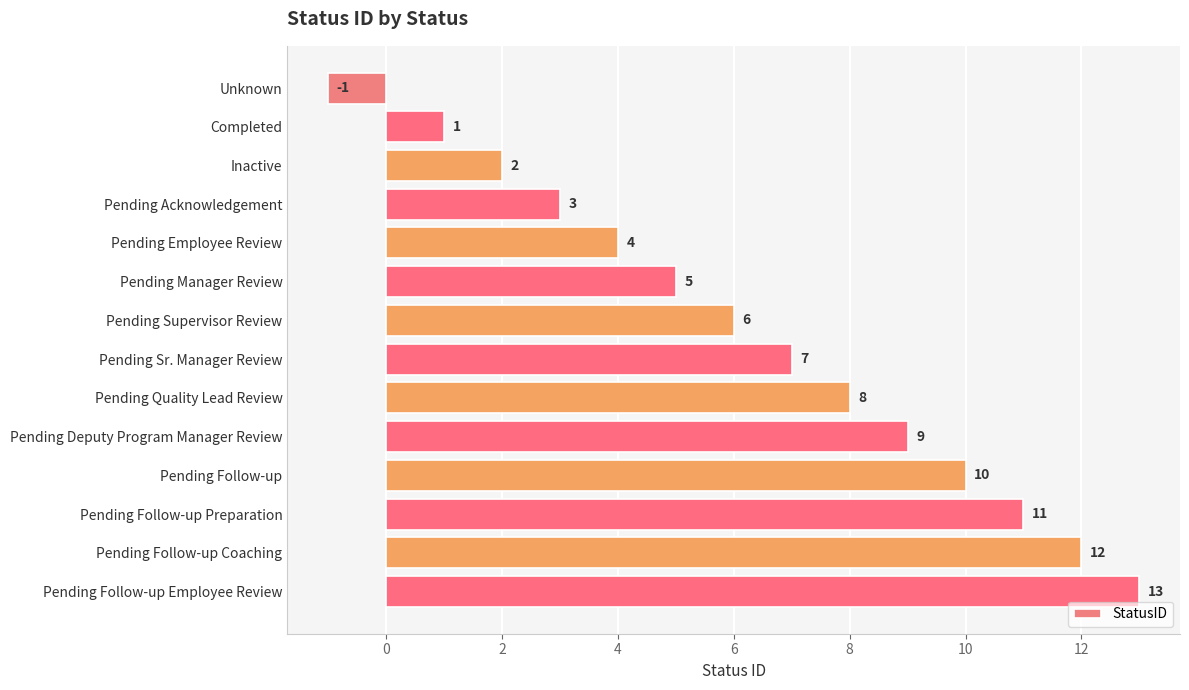

Which category has the lowest value across all series?

Unknown